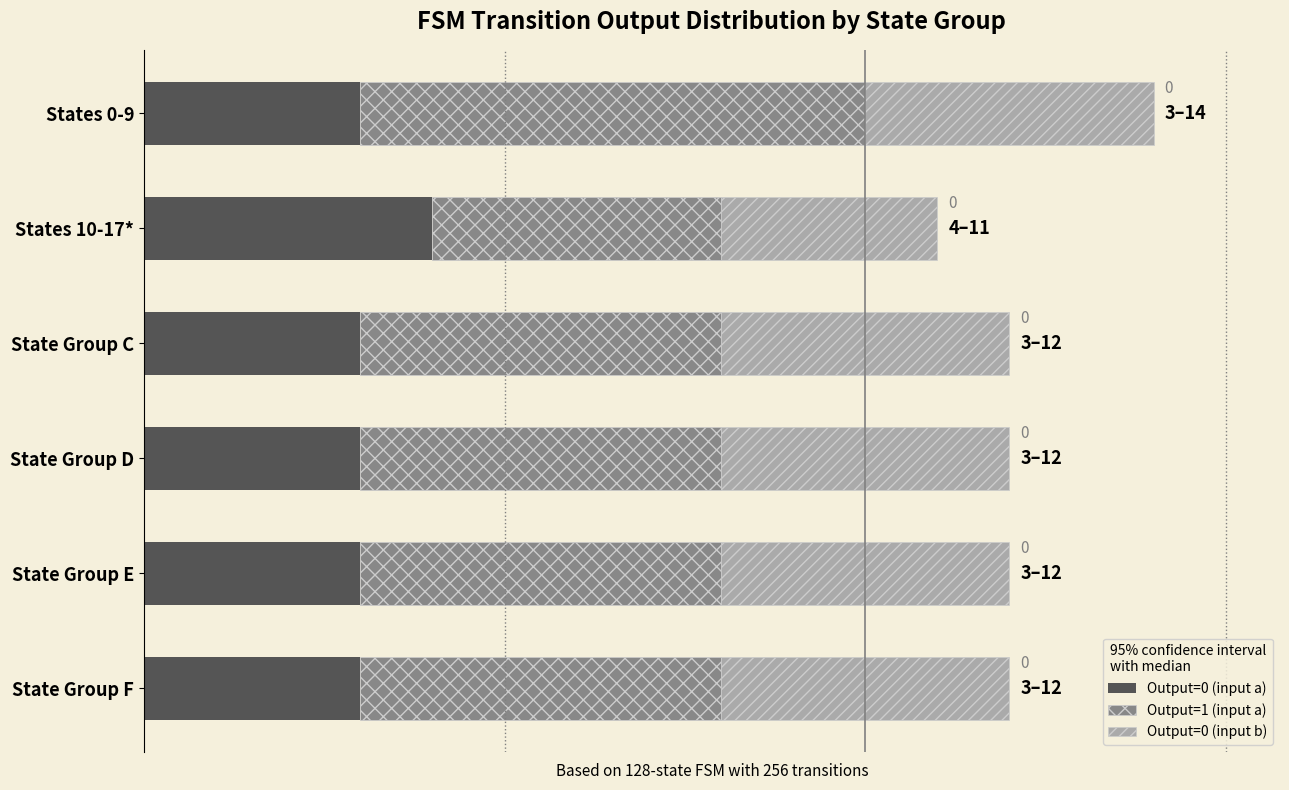

What is the sum of all Output=1 (input a) values?

31